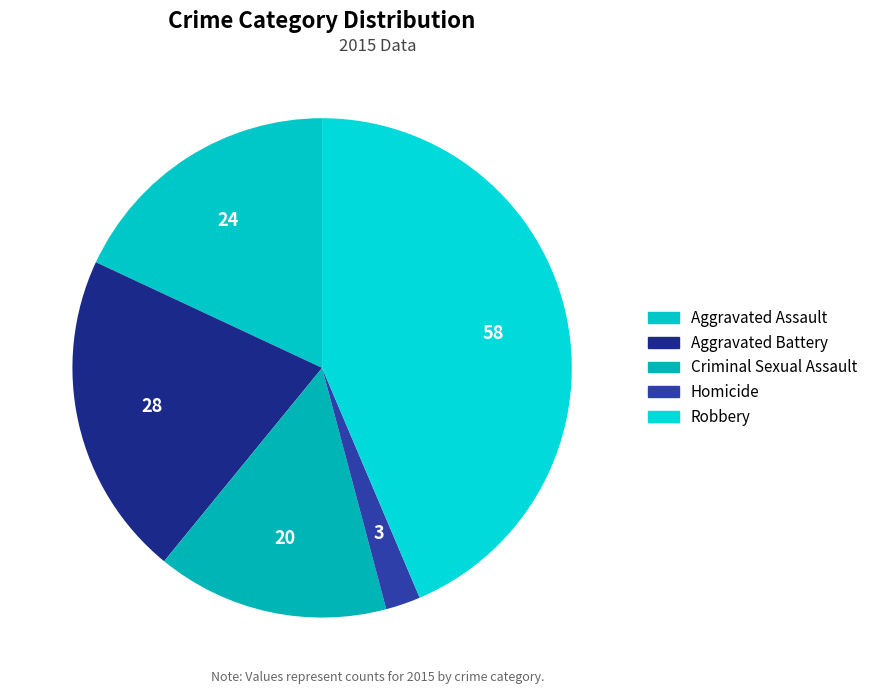

To the nearest percent, what percentage of the pie is Criminal Sexual Assault?

15%